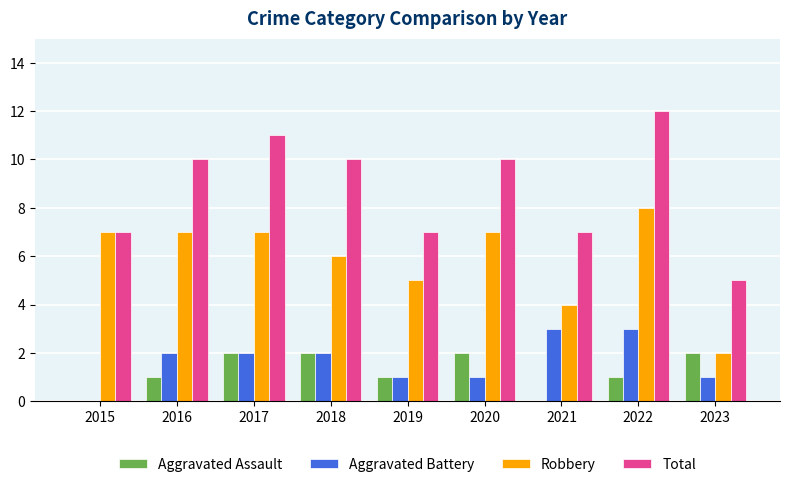

At which category is the sum across all series the highest?

2022